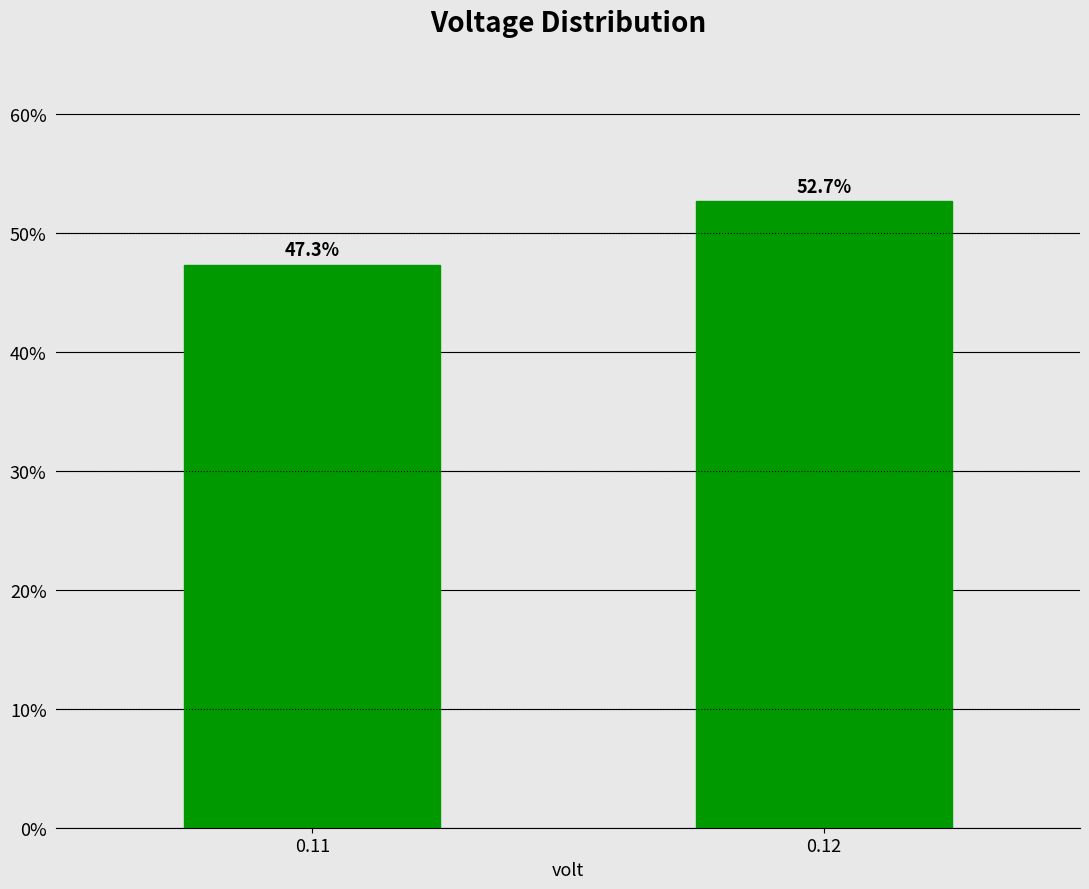

Reading right to left, extract all data points from this chart.

0.12=52.7	0.11=47.3